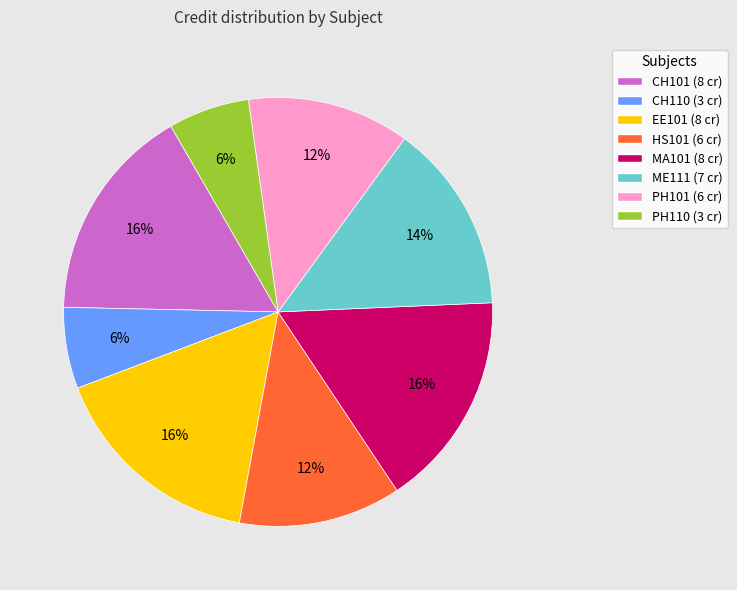

To the nearest percent, what is the average slice percentage?

12%